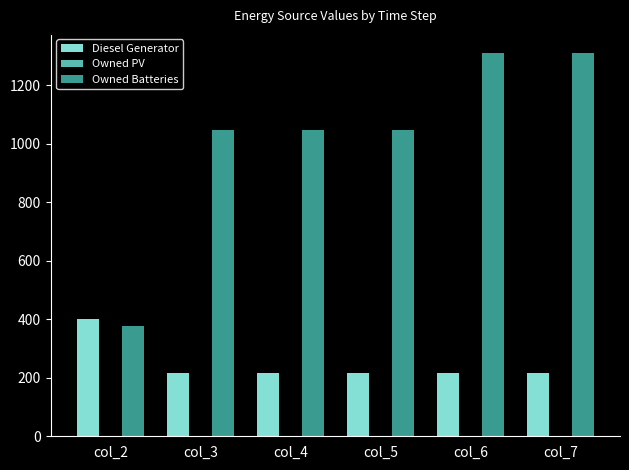

List the series in order of their overall mean, highest first.

Owned Batteries, Diesel Generator